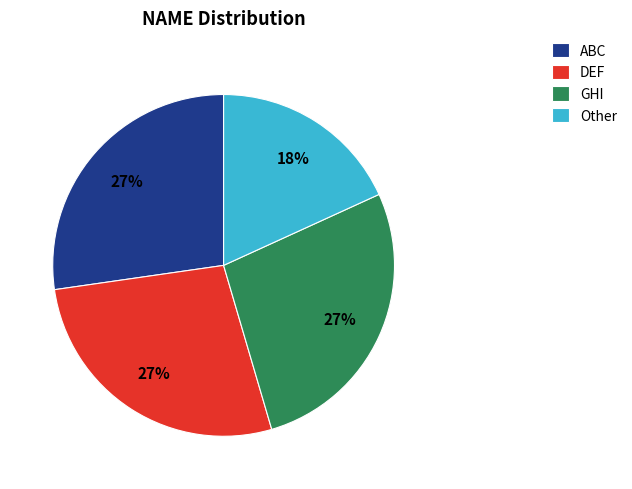

To the nearest percent, what portion does DEF represent?

27%